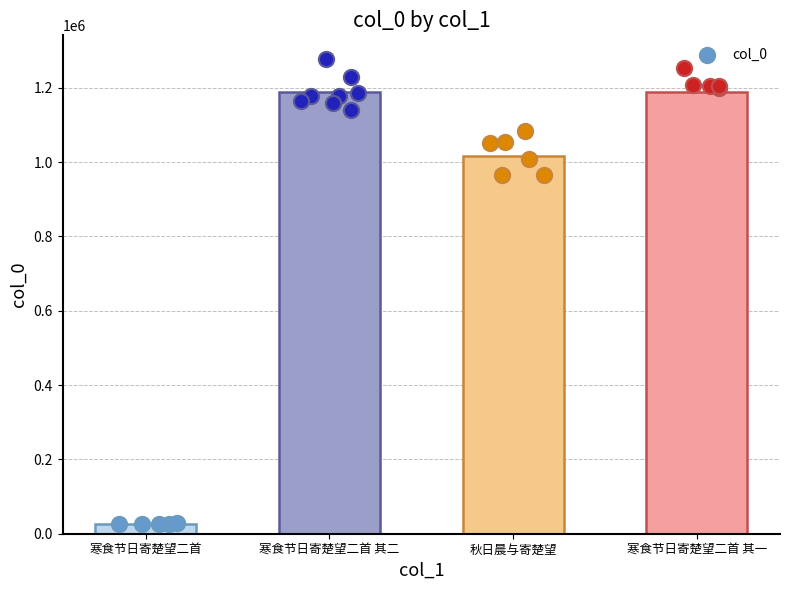

Which has a higher value, 寒食节日寄楚望二首 其二 or 秋日晨与寄楚望?

寒食节日寄楚望二首 其二